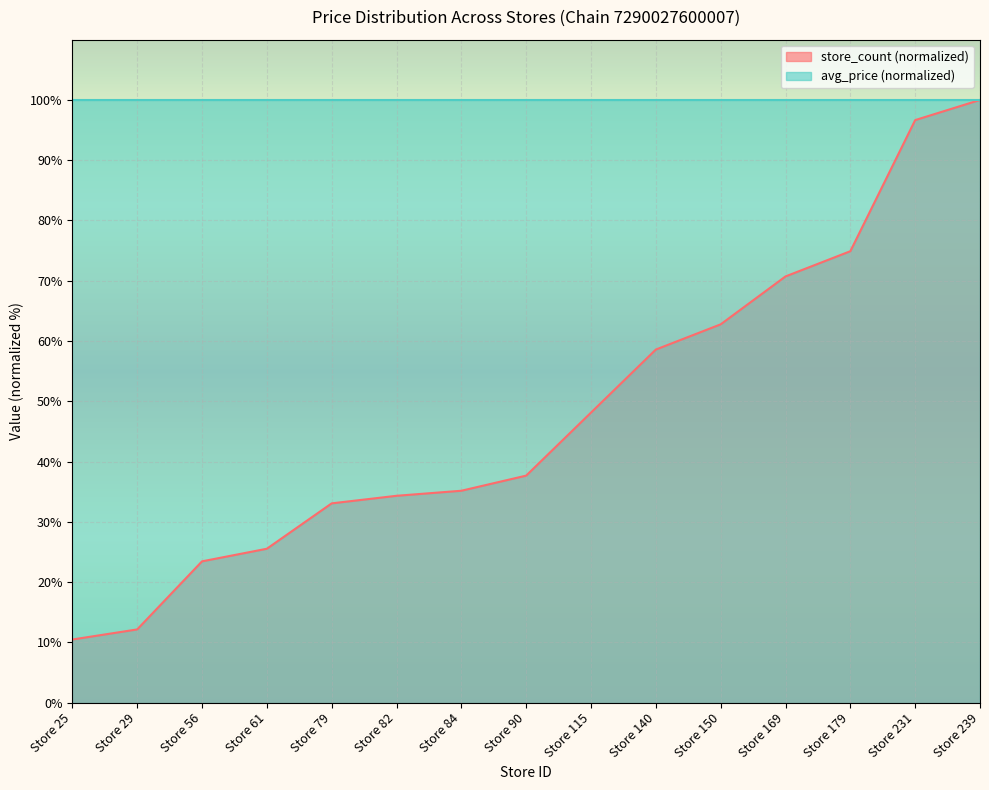

Reading right to left, extract all data points from this chart.

100.0	96.7	74.9	70.7	62.8	58.6	48.1	37.7	35.1	34.3	33.1	25.5	23.4	12.1	10.5